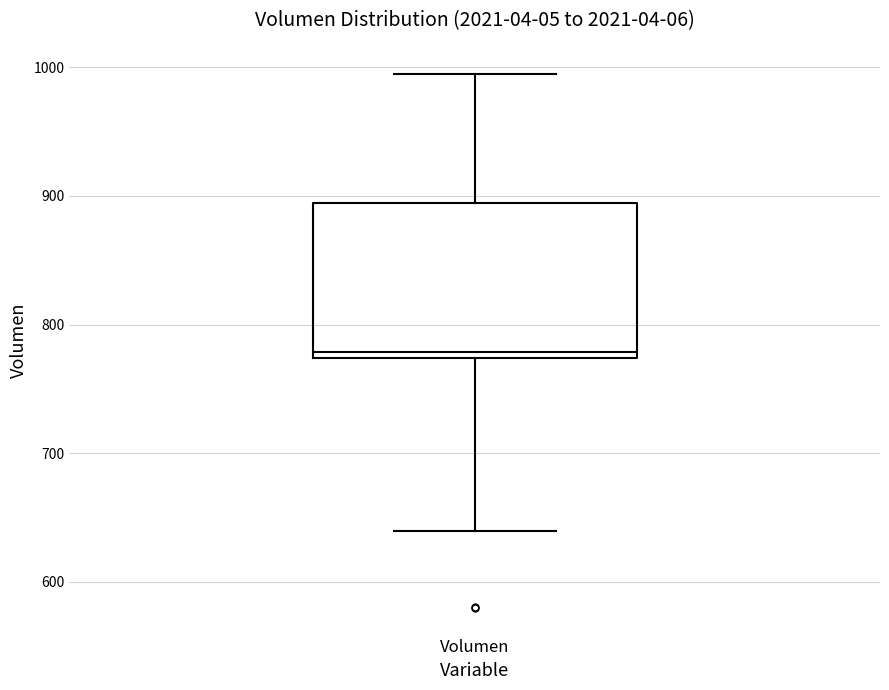

Transcribe this box plot: give where the median line is, the range the box spans, and where the two whiskers end, as read against the y-axis. The values are not printed on the chart, so give them approximately, as read against the axis.

median 780, box 770 to 890, whiskers 640 to 1000